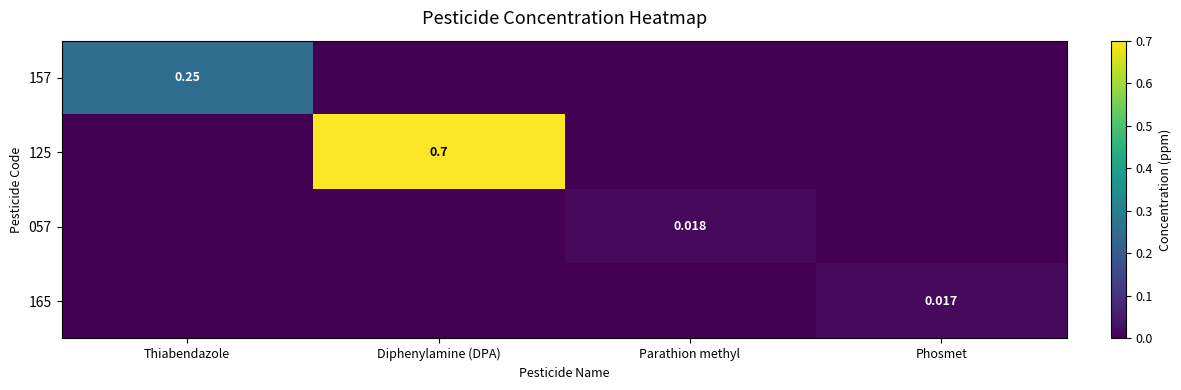

What is the highest value of the 125 series?

0.7